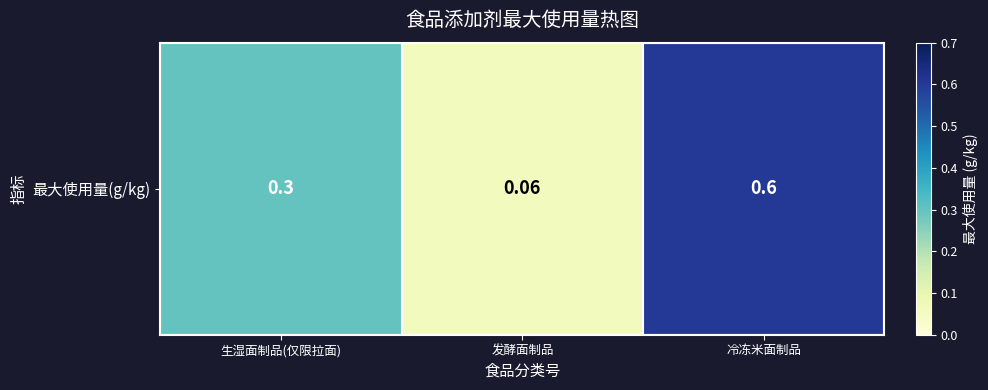

What is the maximum value shown in the chart?

0.6